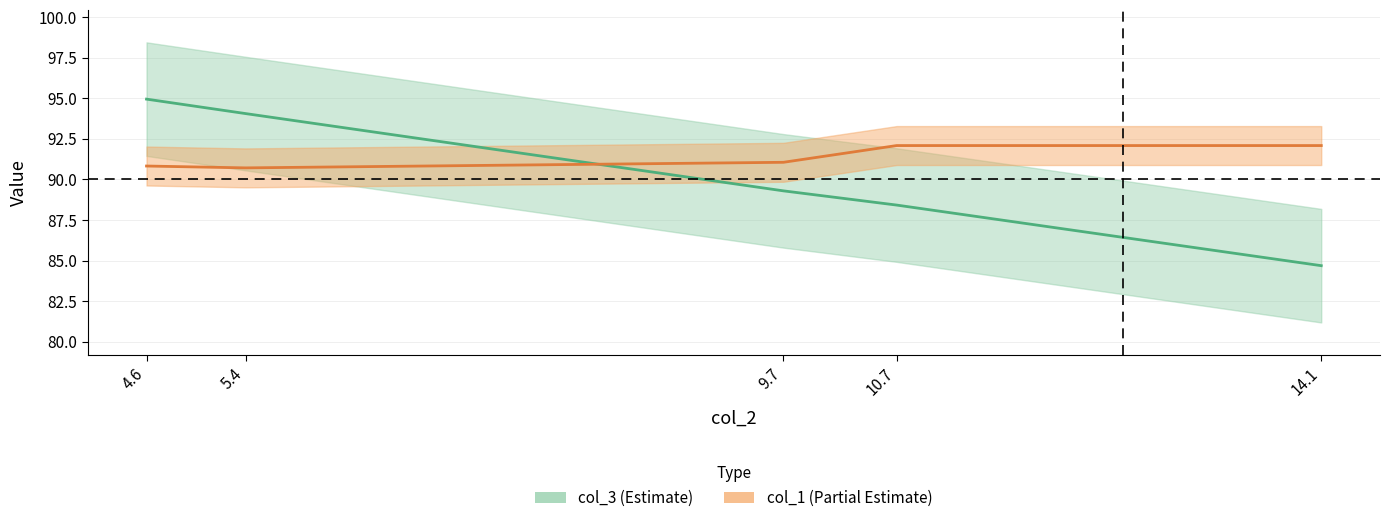

How many lines are shown in the chart?

2